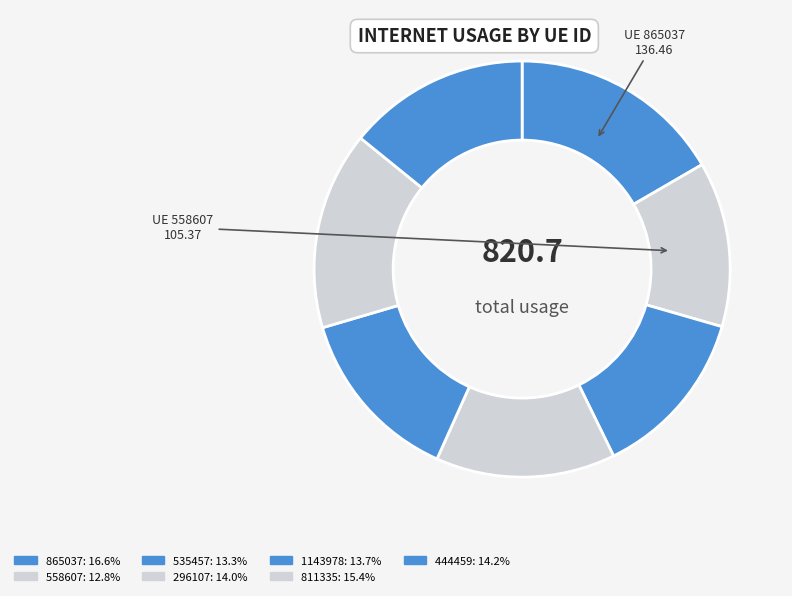

To the nearest percent, what portion does 865037 represent?

17%